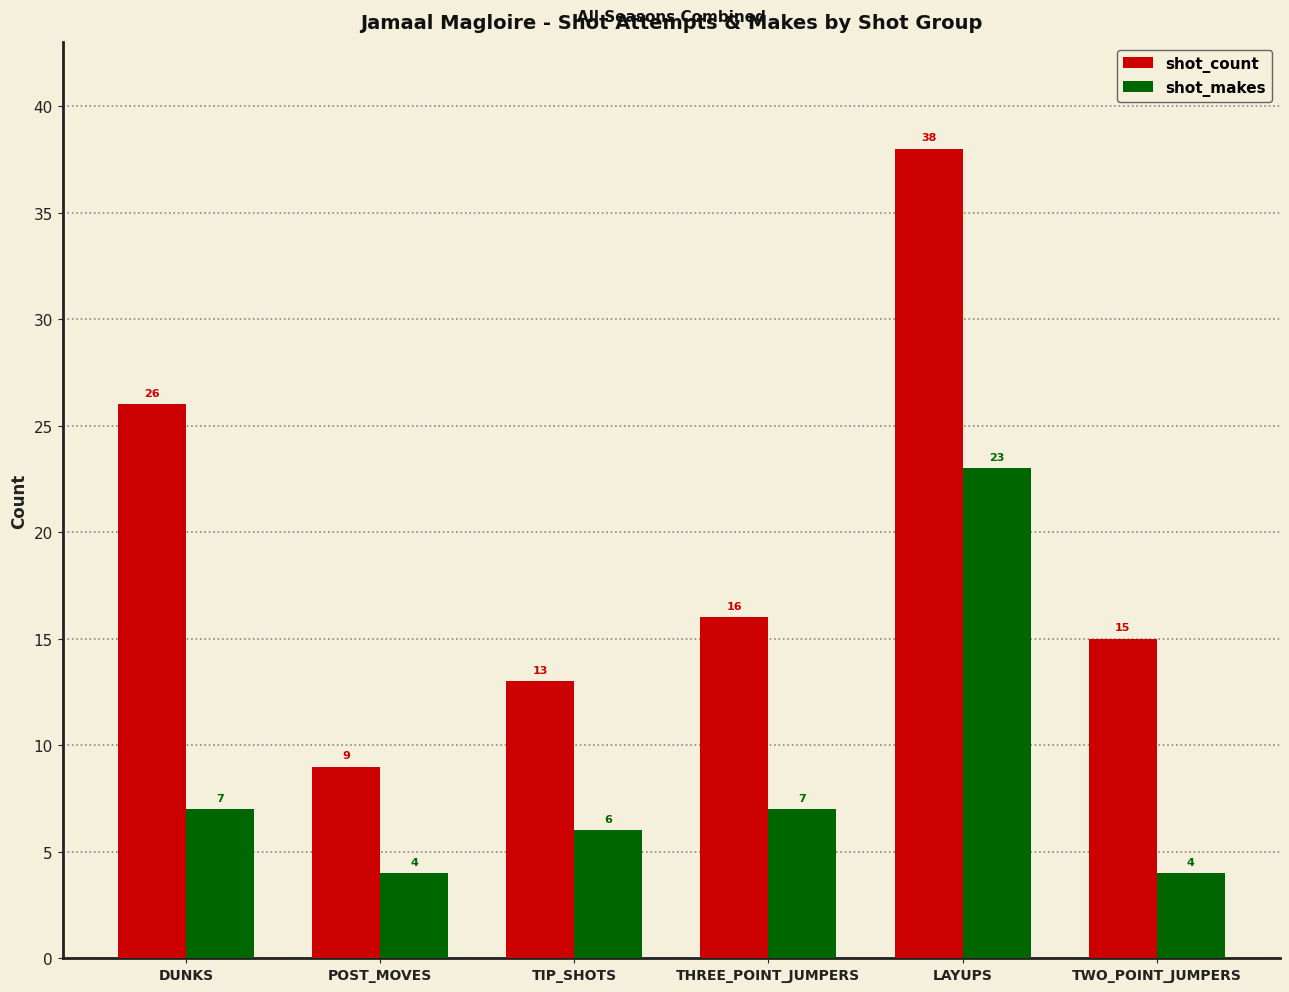

Rank the categories by shot_count value from lowest to highest.

POST_MOVES, TIP_SHOTS, TWO_POINT_JUMPERS, THREE_POINT_JUMPERS, DUNKS, LAYUPS